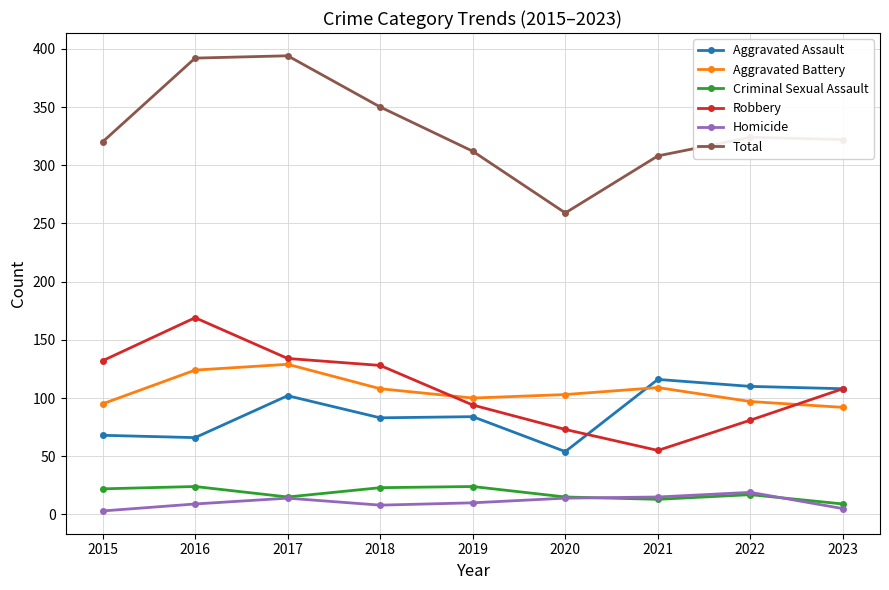

List the series in order of their peak value, lowest first.

Homicide, Criminal Sexual Assault, Aggravated Assault, Aggravated Battery, Robbery, Total